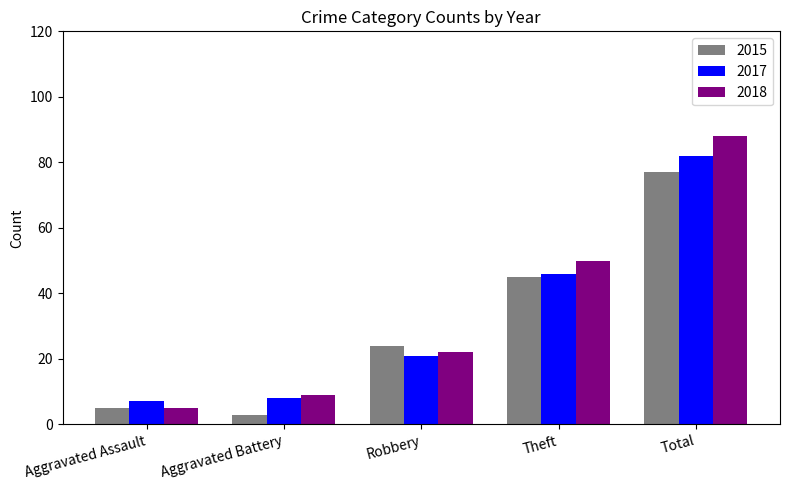

Which series has the largest range (max minus min)?

2018